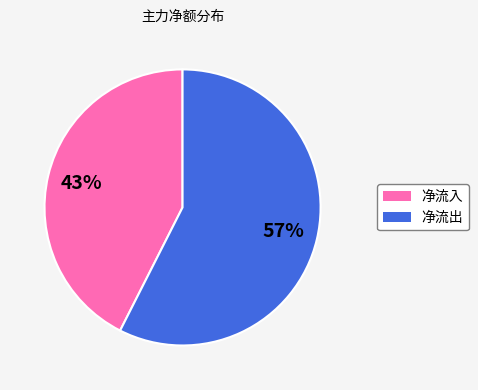

Count the number of slices in the pie.

2